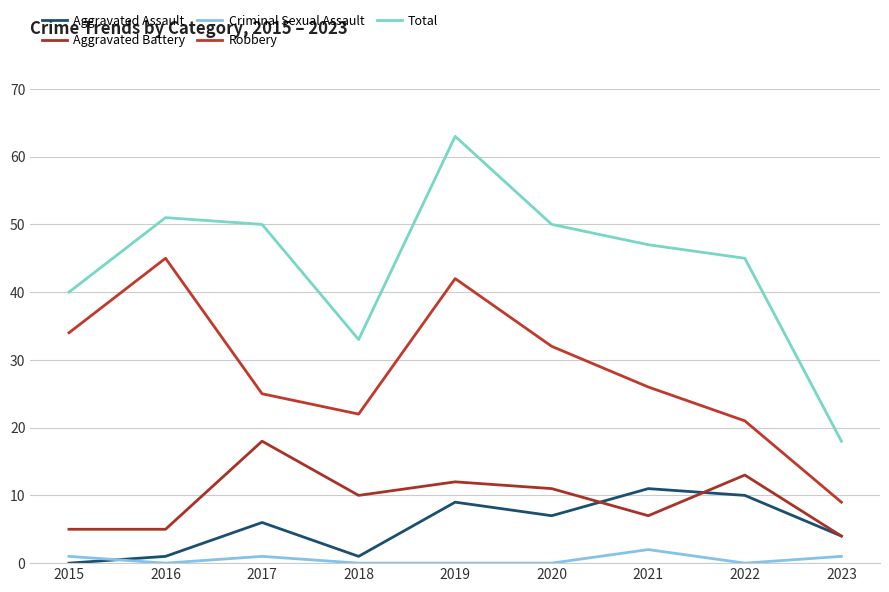

What is the average value of the Aggravated Battery series?

9